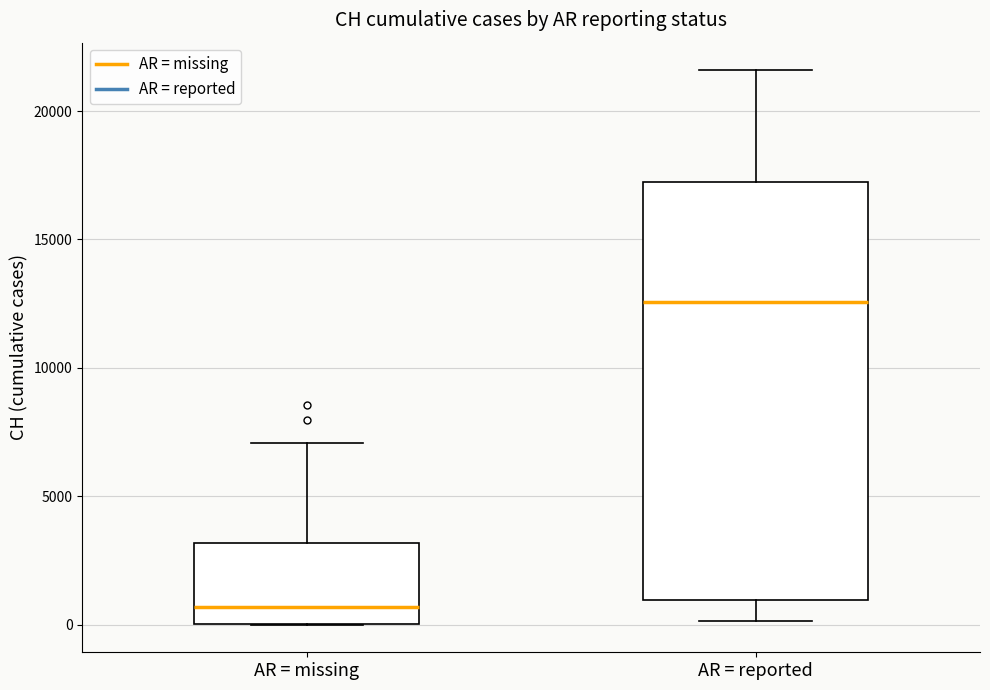

Which box's median line is the lowest?

AR = missing